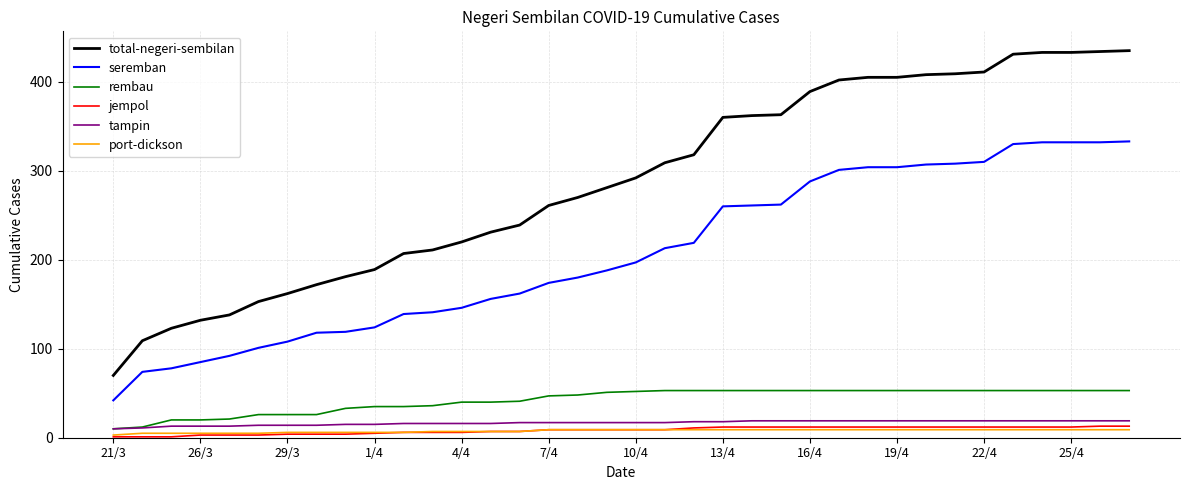

What is the difference between the maximum and second lowest values in the seremban series?

259